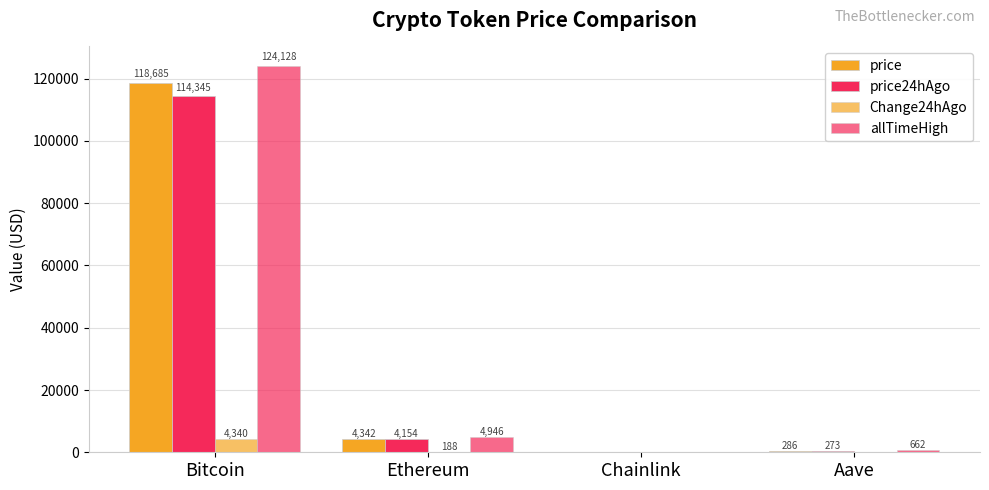

At how many categories does at least one series exceed 38838?

1